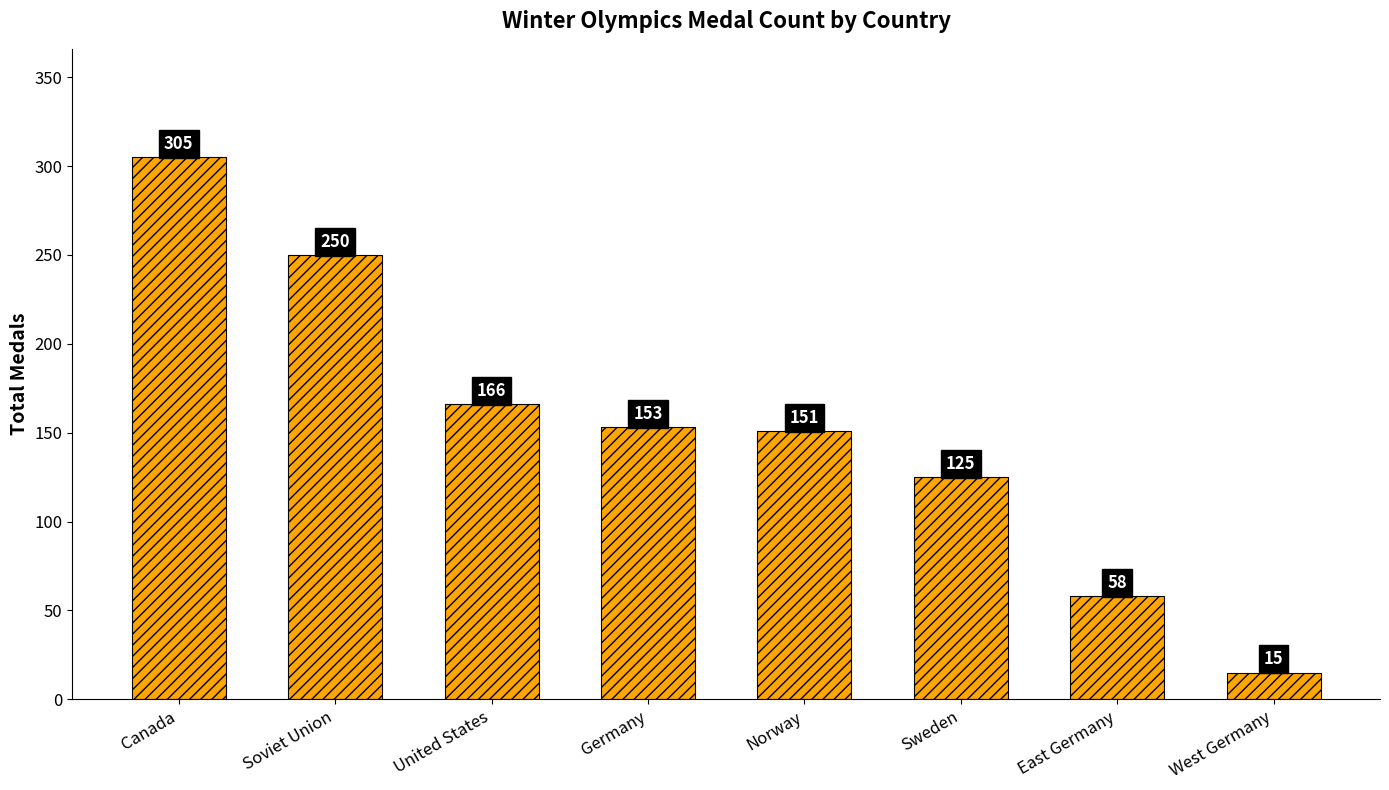

What is the value of the 6th bar from the left?

125